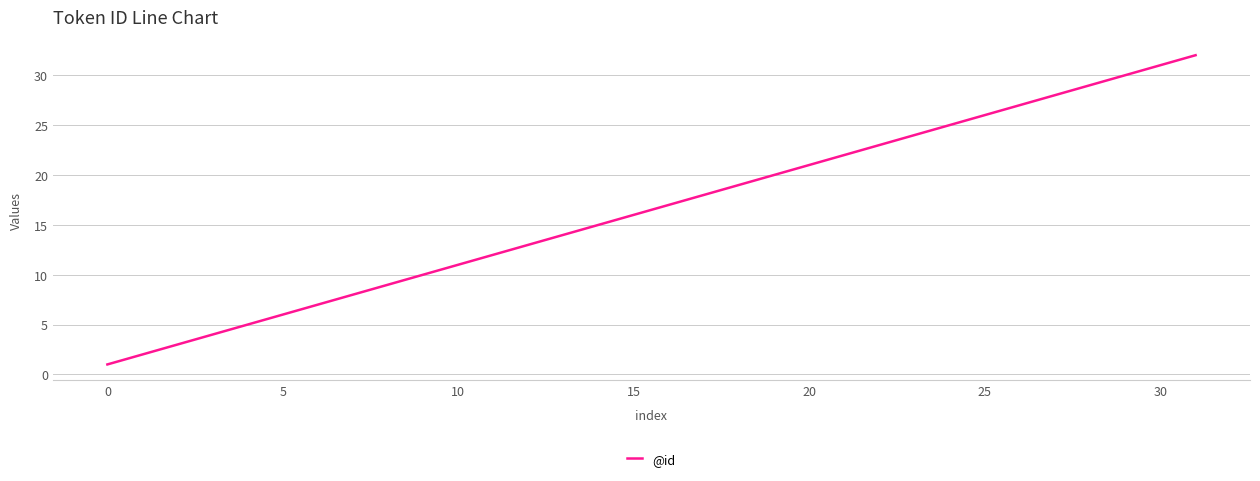

What is the difference between the maximum and minimum values?

31